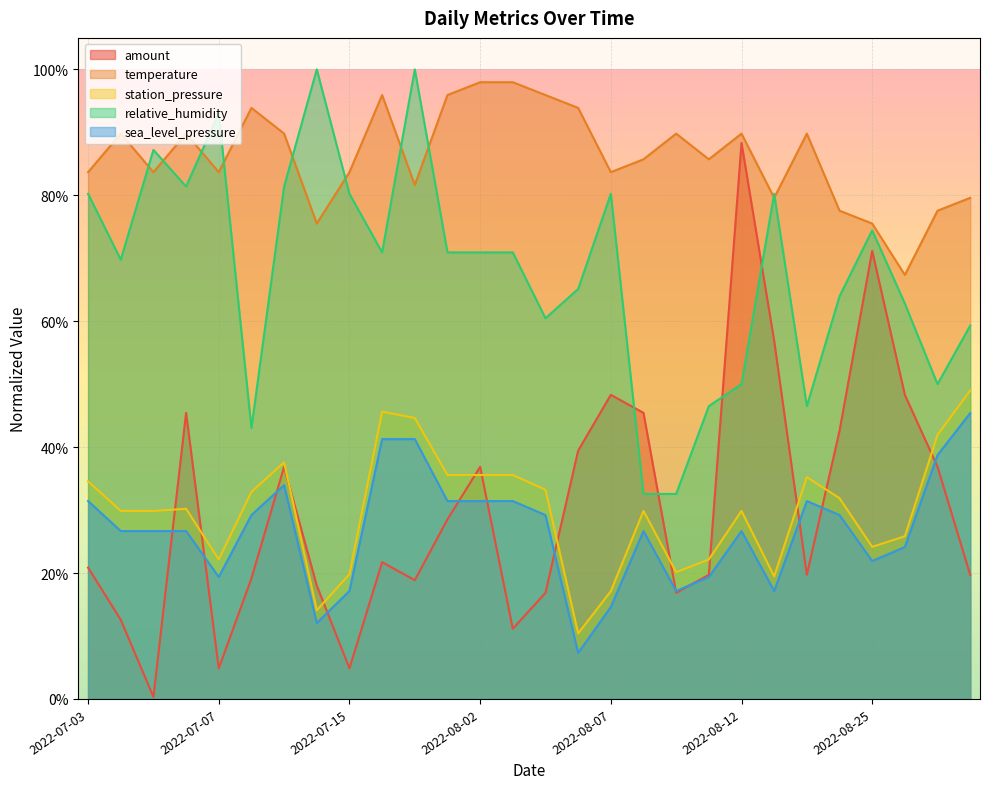

At which category does station_pressure reach its first local valley?

2022-07-07